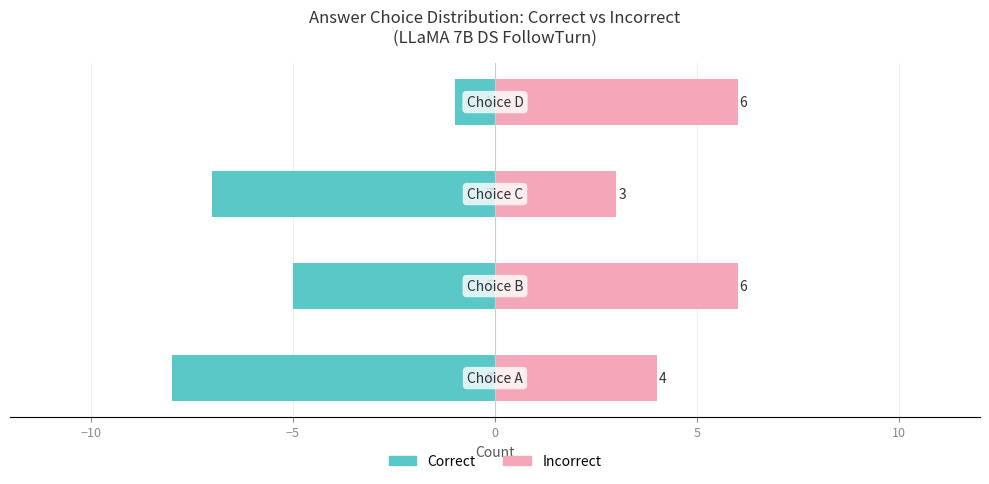

How many data points does each series have?

4